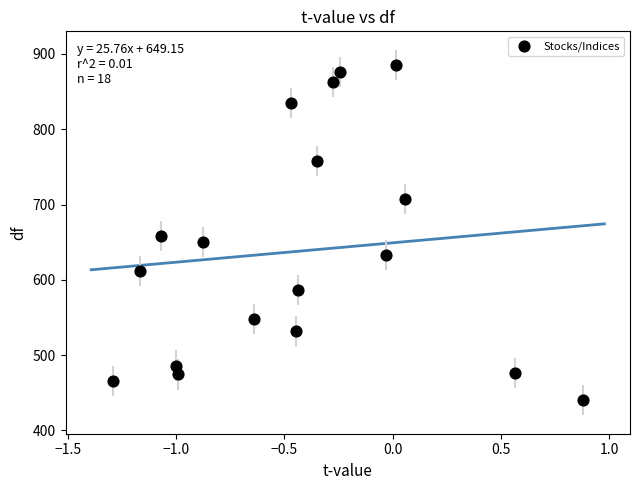

What is the range of X values (max minus min)?

2.2